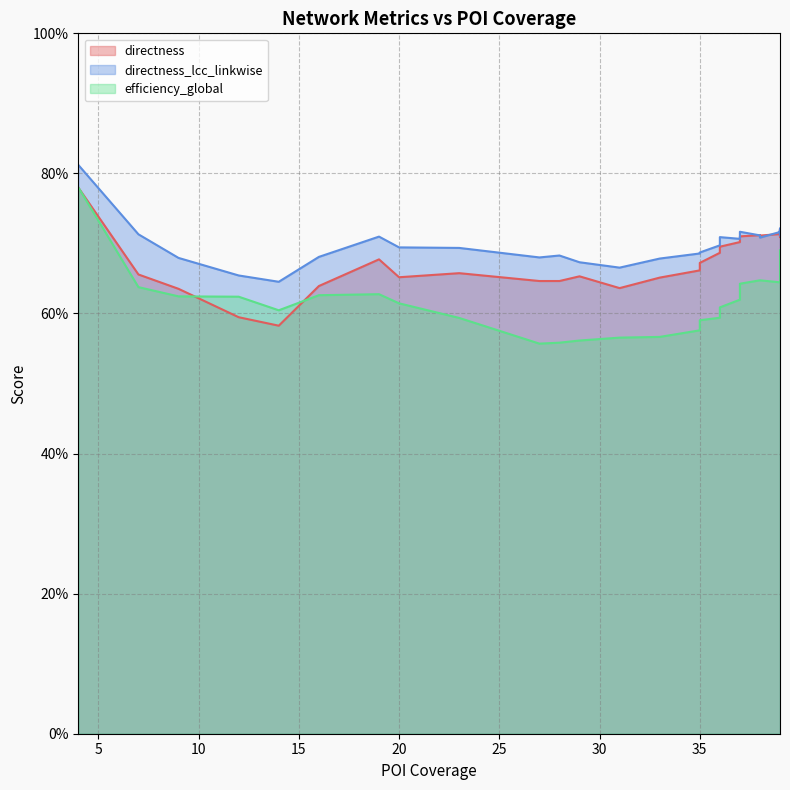

What is the average value of the directness_lcc_linkwise series?

0.7